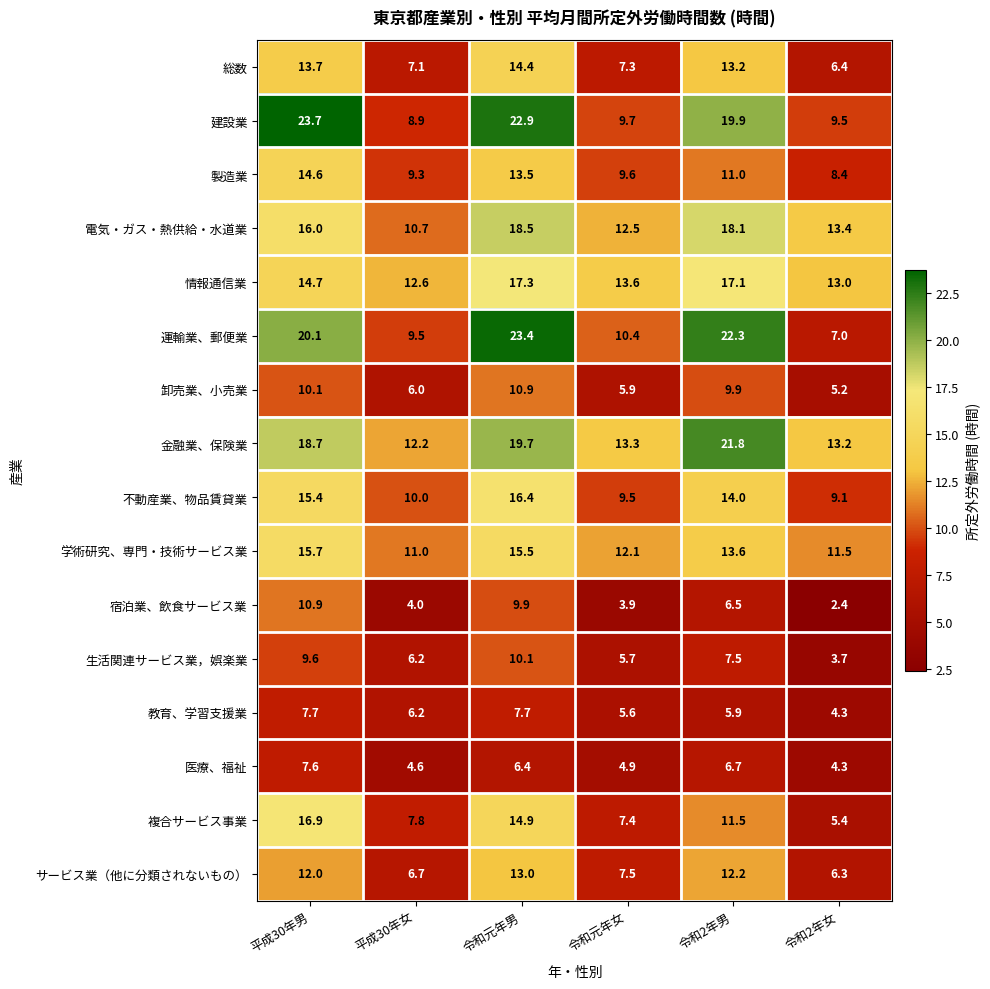

What is the approximate value of 情報通信業 at 令和2年男?

17.1